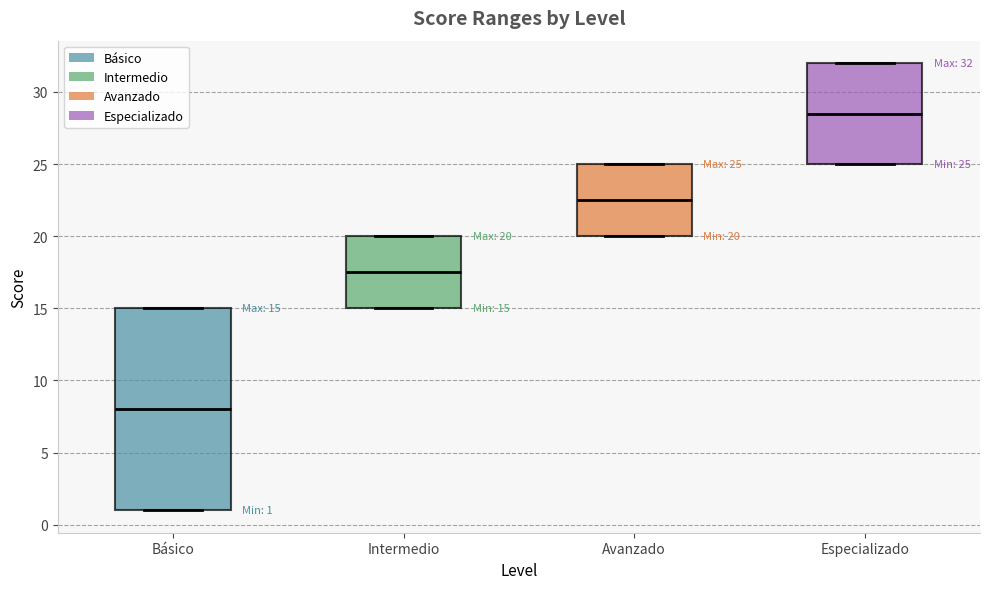

Which box is the tallest, from its lower edge to its upper edge?

Básico